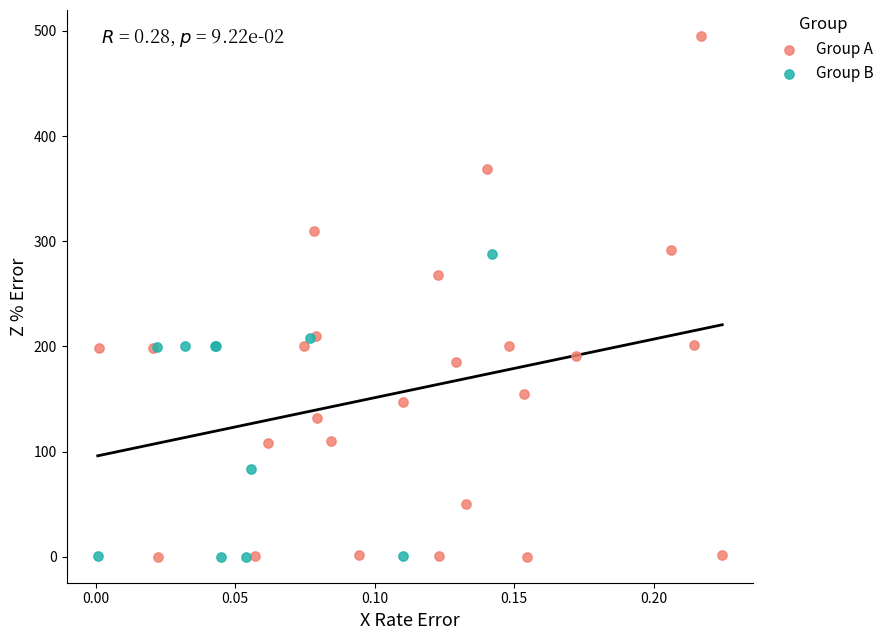

What are all the series names shown in the legend?

Group A, Group B